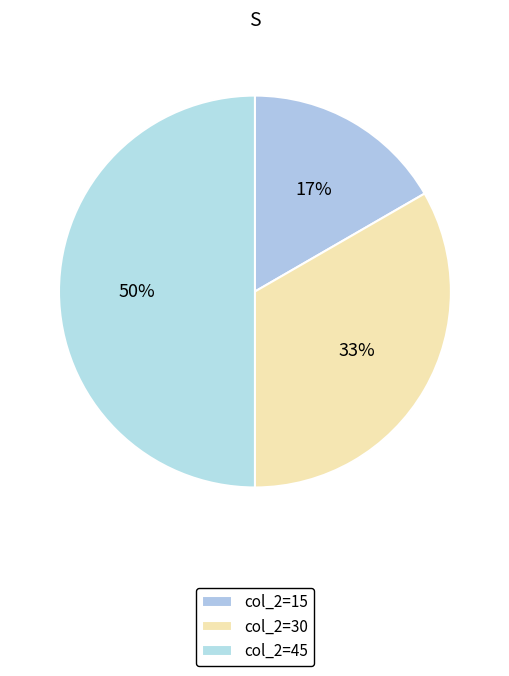

How many slices are in this pie chart?

3